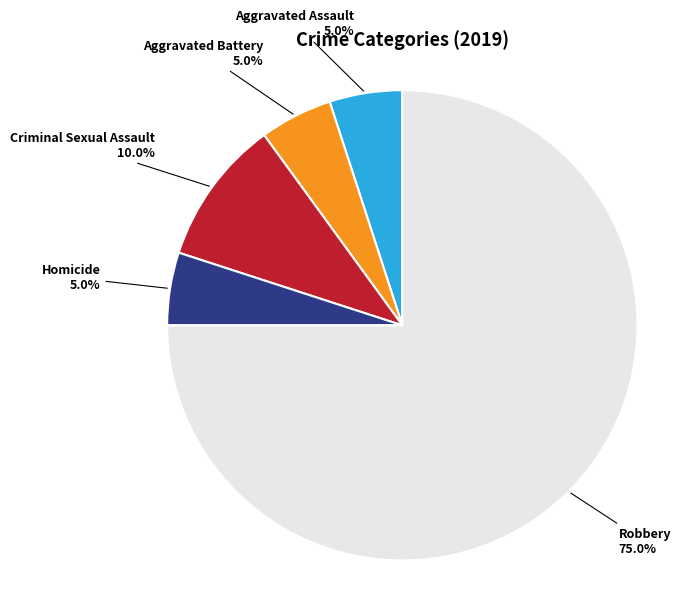

Which category has the biggest portion of the pie?

Robbery